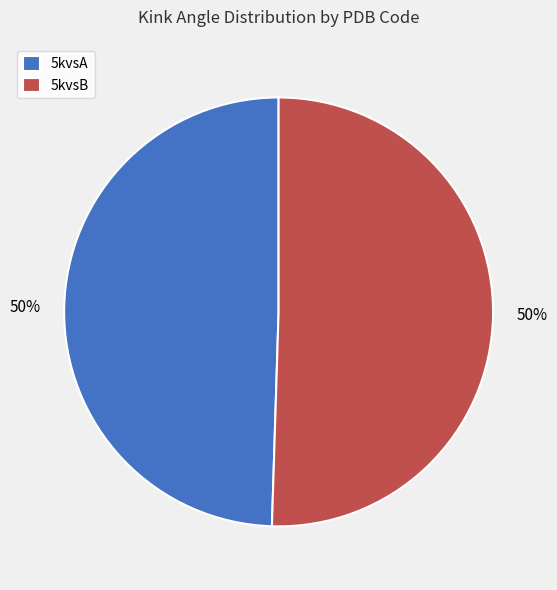

How many slices are in this pie chart?

2